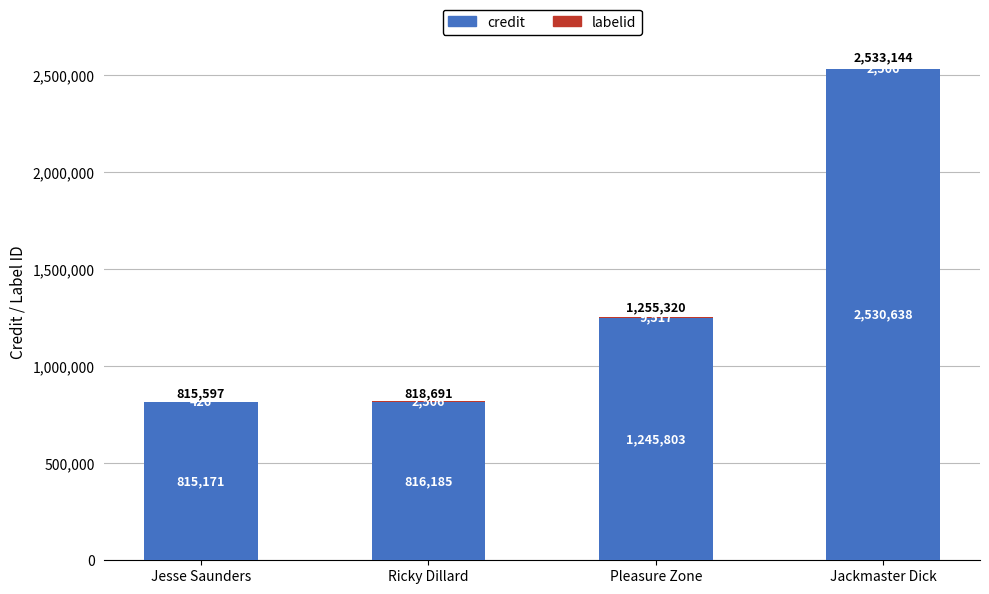

What is the maximum value for credit?

2530638